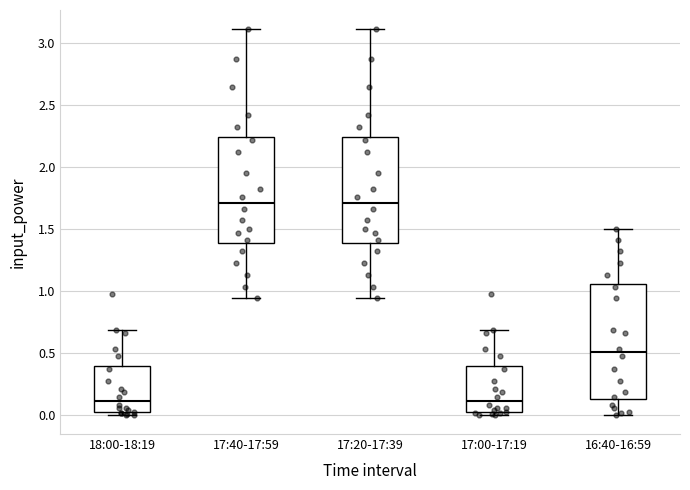

Reading left to right, read every box against the y-axis: the position of its median line, the range the box covers, and the ends of its whiskers. The values are not printed on the chart, so give them approximately, as read against the axis.

18:00-18:19: median 0.10, box 0.00 to 0.40, whiskers 0.00 (just below the box's lower edge) to 0.70
17:40-17:59: median 1.70, box 1.40 to 2.25, whiskers 0.95 to 3.10
17:20-17:39: median 1.70, box 1.40 to 2.25, whiskers 0.95 to 3.10
17:00-17:19: median 0.10, box 0.00 to 0.40, whiskers 0.00 (just below the box's lower edge) to 0.70
16:40-16:59: median 0.50, box 0.15 to 1.05, whiskers 0.00 to 1.50